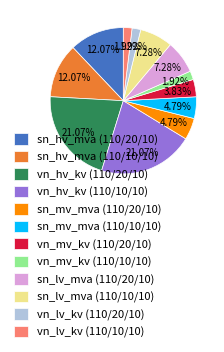

Do vn_lv_kv (110/10/10) and sn_hv_mva (110/20/10) together represent more than half of the pie?

No